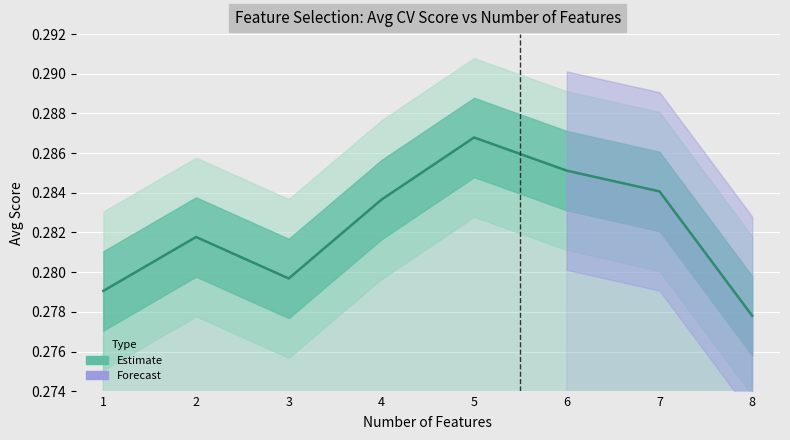

What is the value of the 7th point from the left?

0.3